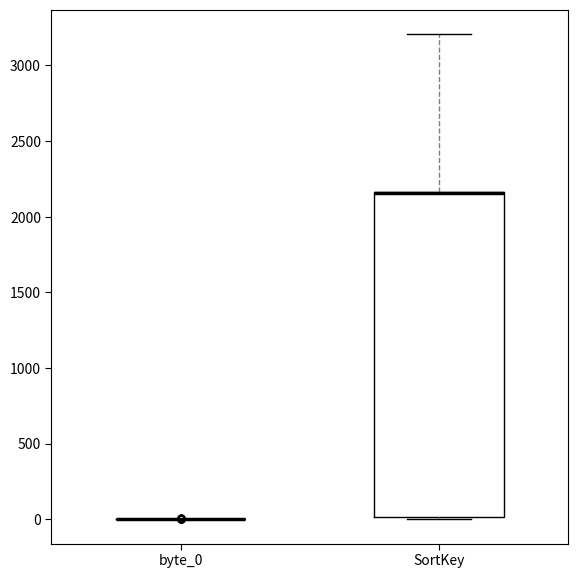

Where does the upper whisker of the box for SortKey end on the y-axis? The values are not printed on the chart, so give them approximately, as read against the axis.

3200